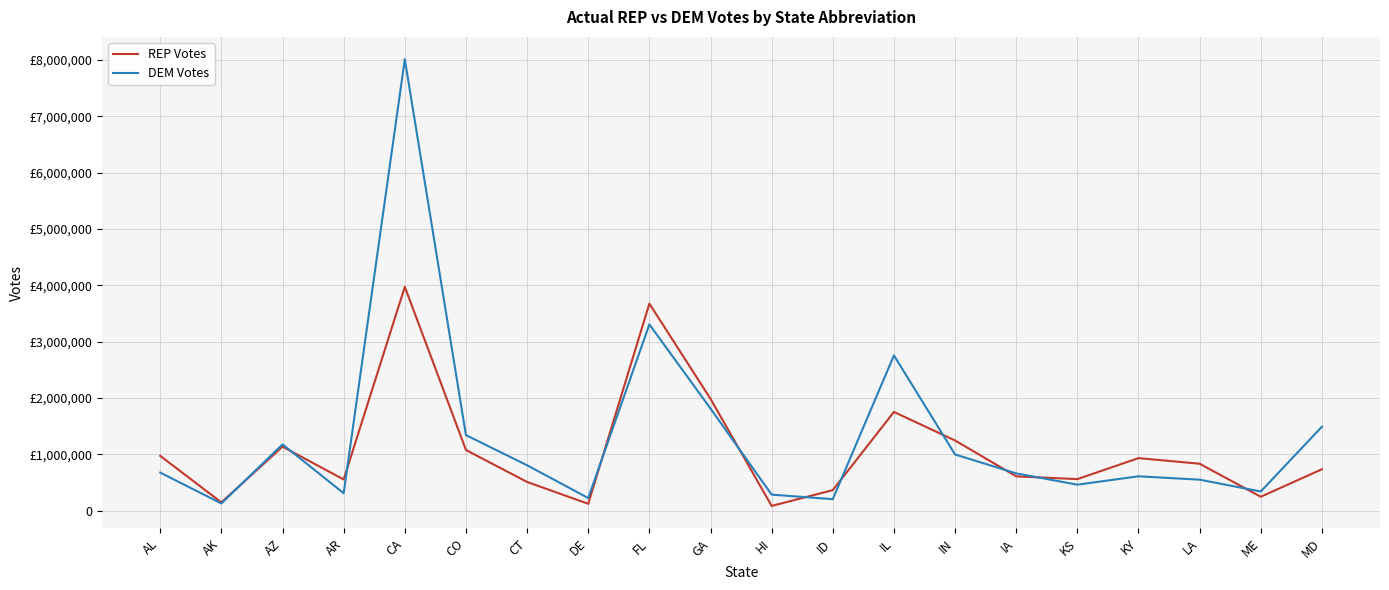

Which category has the highest value in the REP Votes series?

CA